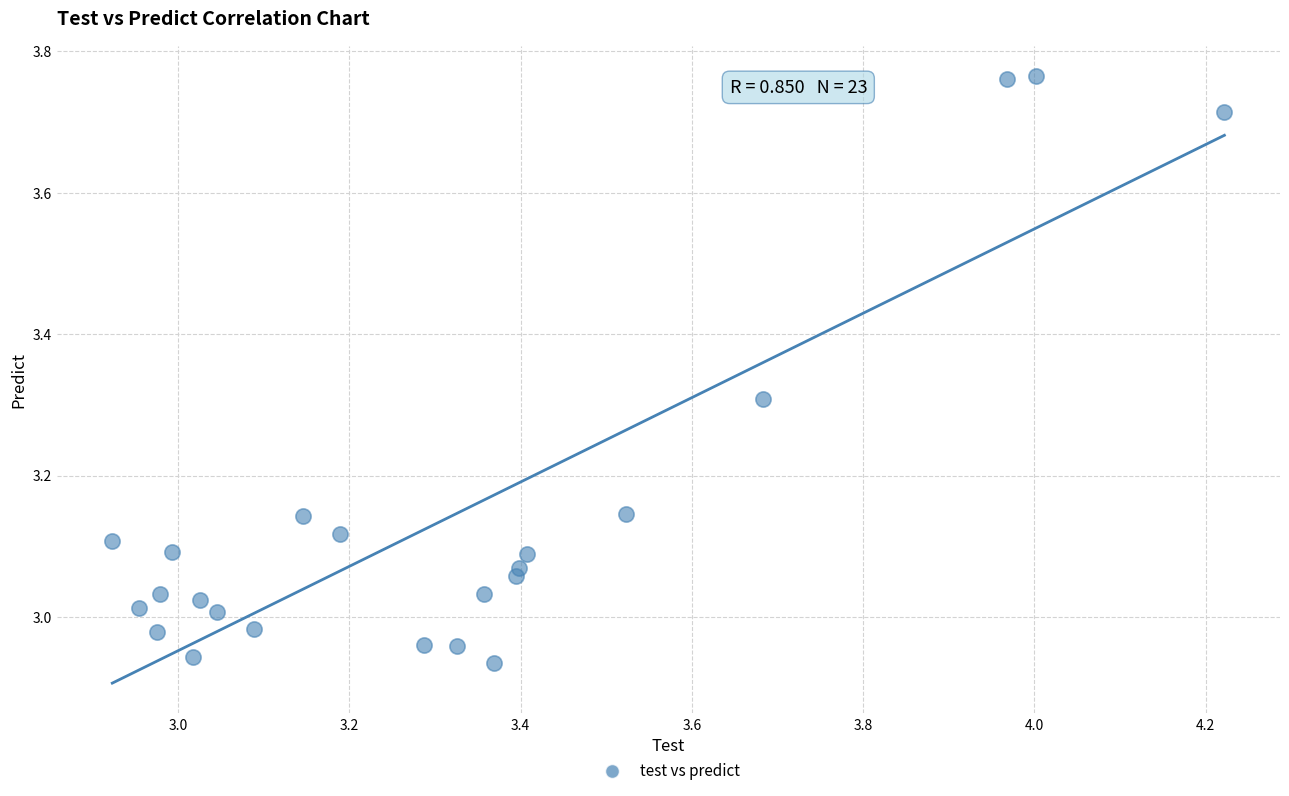

What is the range of X values (max minus min)?

1.3